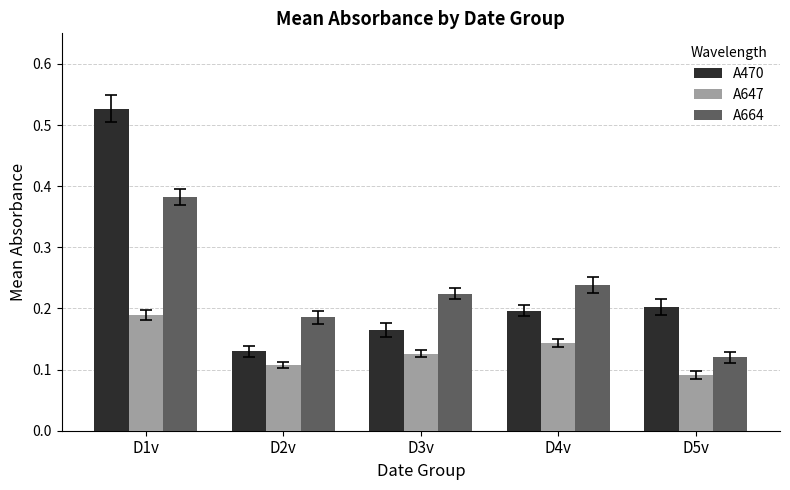

What position from the right is D2v?

4